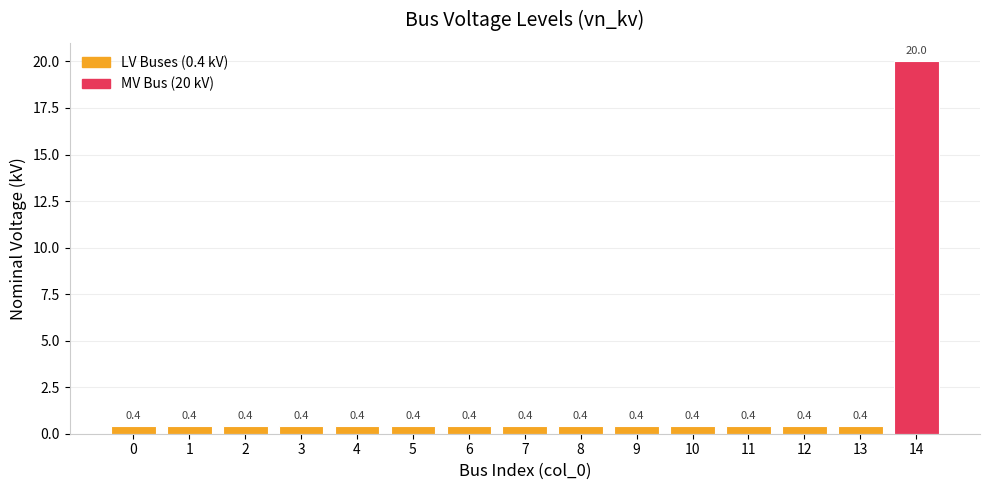

What is the sum of all values?

25.6